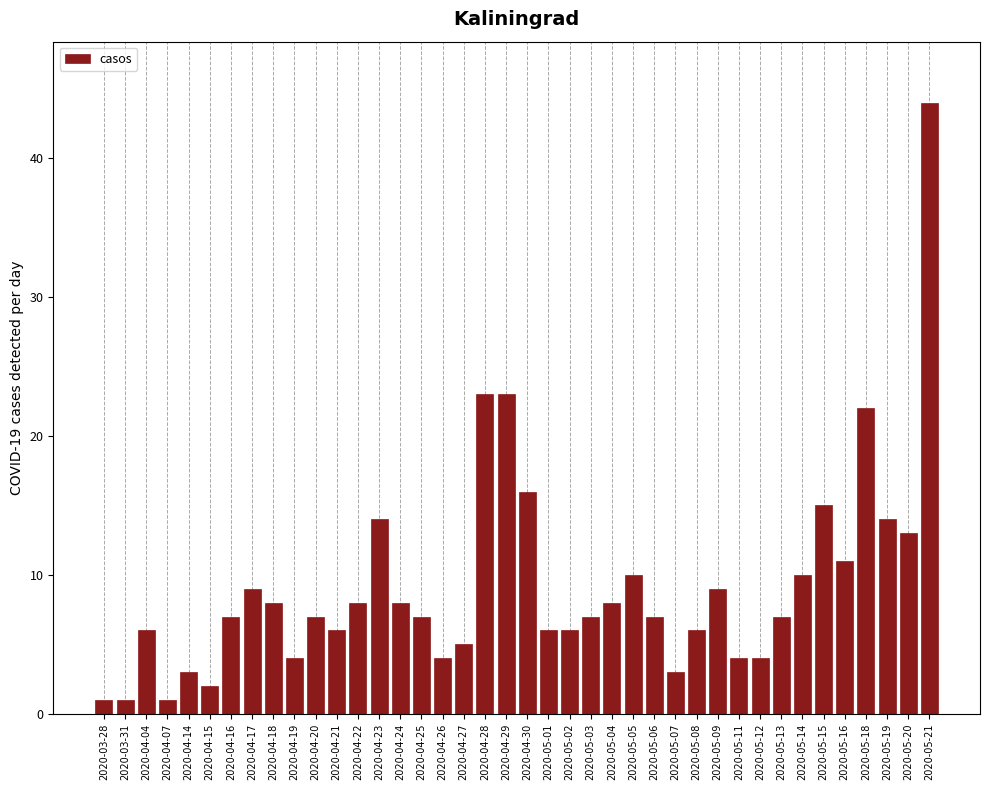

Which category has the highest value across all series?

2020-05-21